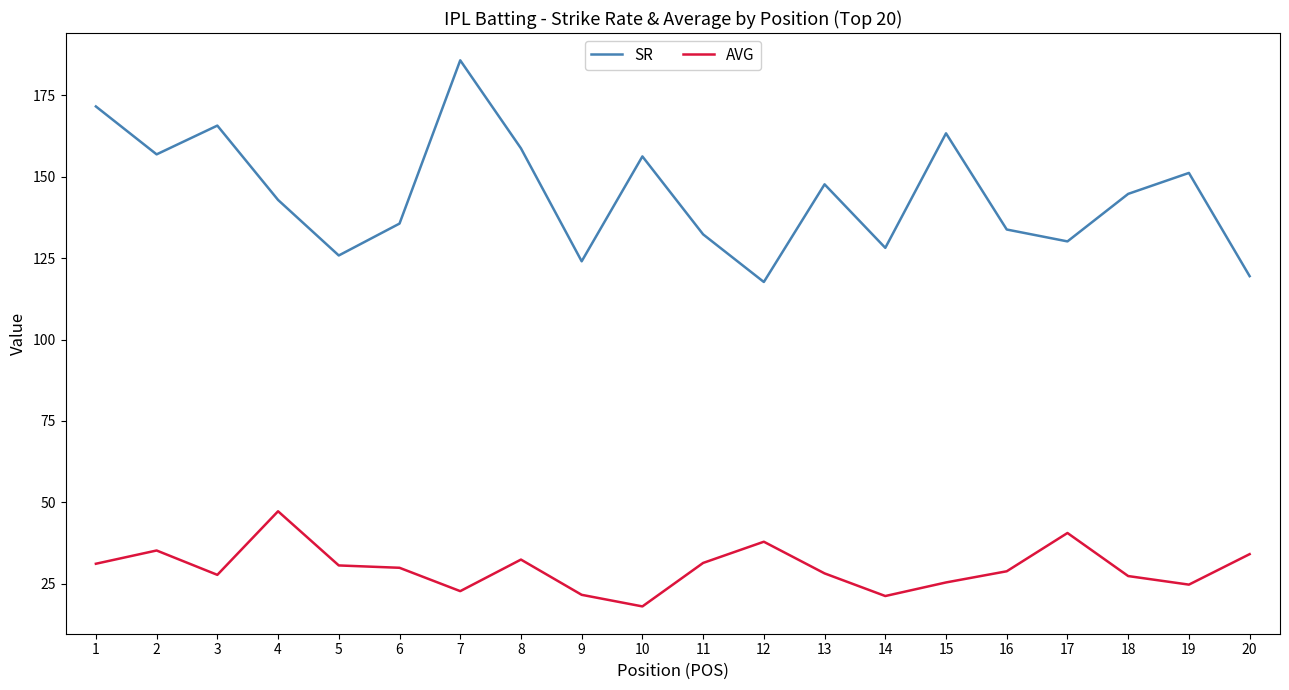

True or false: SR has a value of 119.5 at 20.

True